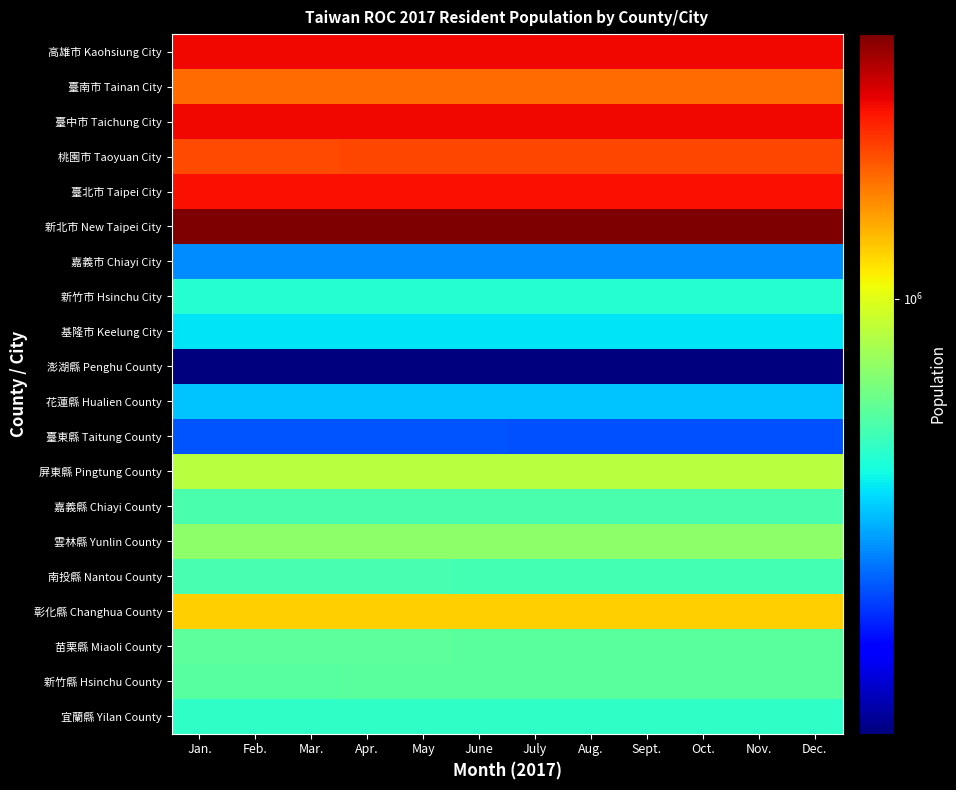

Reading right to left, transcribe all the data shown in this chart.

宜蘭縣 Yilan County: Dec.=456607	Nov.=456688	Oct.=456756	Sept.=456851	Aug.=456904	July=456985	June=457106	May=457133	Apr.=457093	Mar.=457205	Feb.=457323	Jan.=457349
新竹縣 Hsinchu County: Dec.=552169	Nov.=551816	Oct.=551447	Sept.=551201	Aug.=550621	July=550070	June=549580	May=549118	Apr.=548660	Mar.=548418	Feb.=548090	Jan.=547794
苗栗縣 Miaoli County: Dec.=553807	Nov.=554267	Oct.=554652	Sept.=555049	Aug.=555485	July=555972	June=556324	May=556638	Apr.=557225	Mar.=557741	Feb.=558373	Jan.=558779
彰化縣 Changhua County: Dec.=1282458	Nov.=1282669	Oct.=1282934	Sept.=1282991	Aug.=1283426	July=1284045	June=1284423	May=1284785	Apr.=1285450	Mar.=1285885	Feb.=1286346	Jan.=1286842
南投縣 Nantou County: Dec.=501051	Nov.=501474	Oct.=501757	Sept.=502095	Aug.=502482	July=502932	June=503261	May=503575	Apr.=503862	Mar.=504098	Feb.=504561	Jan.=504838
雲林縣 Yunlin County: Dec.=690373	Nov.=690662	Oct.=691021	Sept.=691348	Aug.=691673	July=692074	June=692570	May=692818	Apr.=693209	Mar.=693525	Feb.=693987	Jan.=694519
嘉義縣 Chiayi County: Dec.=511182	Nov.=511520	Oct.=511797	Sept.=512064	Aug.=512548	July=512792	June=513082	May=513393	Apr.=513772	Mar.=514134	Feb.=514717	Jan.=515012
屏東縣 Pingtung County: Dec.=829939	Nov.=830303	Oct.=830697	Sept.=831073	Aug.=831629	July=832127	June=832489	May=832994	Apr.=833602	Mar.=834191	Feb.=834807	Jan.=835409
臺東縣 Taitung County: Dec.=219540	Nov.=219627	Oct.=219686	Sept.=219716	Aug.=219879	July=219974	June=220083	May=220191	Apr.=220244	Mar.=220465	Feb.=220632	Jan.=220712
花蓮縣 Hualien County: Dec.=329237	Nov.=329374	Oct.=329462	Sept.=329531	Aug.=329676	July=329845	June=329976	May=330139	Apr.=330343	Mar.=330484	Feb.=330691	Jan.=330810
澎湖縣 Penghu County: Dec.=104073	Nov.=104005	Oct.=103956	Sept.=103843	Aug.=103412	July=103419	June=103406	May=103434	Apr.=103385	Mar.=103343	Feb.=103281	Jan.=103303
基隆市 Keelung City: Dec.=371458	Nov.=371560	Oct.=371669	Sept.=371758	Aug.=371819	July=371853	June=371876	May=371981	Apr.=372086	Mar.=371973	Feb.=372049	Jan.=372044
新竹市 Hsinchu City: Dec.=441132	Nov.=440717	Oct.=440409	Sept.=440098	Aug.=439747	July=439435	June=439299	May=438863	Apr.=438524	Mar.=438322	Feb.=438018	Jan.=437753
嘉義市 Chiayi City: Dec.=269398	Nov.=269338	Oct.=269364	Sept.=269338	Aug.=269427	July=269608	June=269717	May=269793	Apr.=269949	Mar.=269938	Feb.=269828	Jan.=269879
新北市 New Taipei City: Dec.=3986689	Nov.=3986291	Oct.=3985698	Sept.=3984975	Aug.=3984720	July=3984051	June=3982434	May=3982268	Apr.=3980867	Mar.=3980414	Feb.=3980317	Jan.=3979963
臺北市 Taipei City: Dec.=2683257	Nov.=2683321	Oct.=2683202	Sept.=2682893	Aug.=2685202	July=2687629	June=2689845	May=2690813	Apr.=2692118	Mar.=2693313	Feb.=2694195	Jan.=2695371
桃園市 Taoyuan City: Dec.=2188017	Nov.=2184655	Oct.=2181470	Sept.=2178458	Aug.=2174895	July=2171127	June=2167616	May=2163728	Apr.=2160035	Mar.=2156999	Feb.=2153521	Jan.=2150685
臺中市 Taichung City: Dec.=2787070	Nov.=2785159	Oct.=2783298	Sept.=2781498	Aug.=2780155	July=2778182	June=2776579	May=2775294	Apr.=2773527	Mar.=2772118	Feb.=2770356	Jan.=2769005
臺南市 Tainan City: Dec.=1886522	Nov.=1886465	Oct.=1886387	Sept.=1886088	Aug.=1886145	July=1886267	June=1886502	May=1886473	Apr.=1886636	Mar.=1886368	Feb.=1886160	Jan.=1886075
高雄市 Kaohsiung City: Dec.=2776912	Nov.=2776846	Oct.=2776791	Sept.=2777021	Aug.=2777564	July=2777873	June=2778023	May=2778415	Apr.=2778734	Mar.=2778726	Feb.=2779052	Jan.=2779332